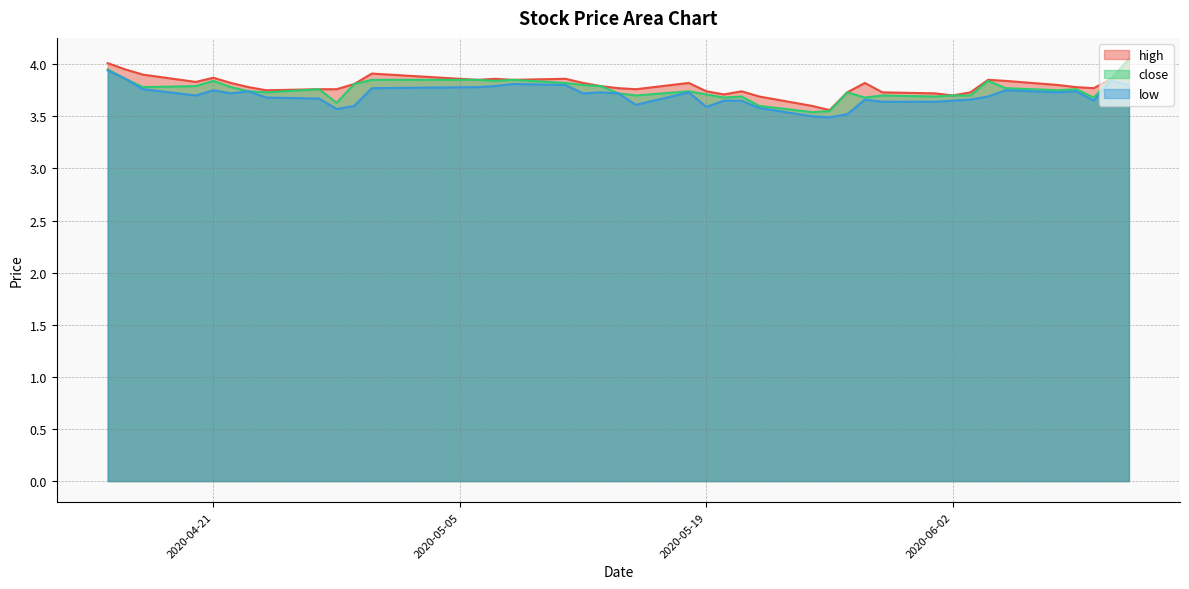

What is the label of the 28th point from the left?

2020-05-27